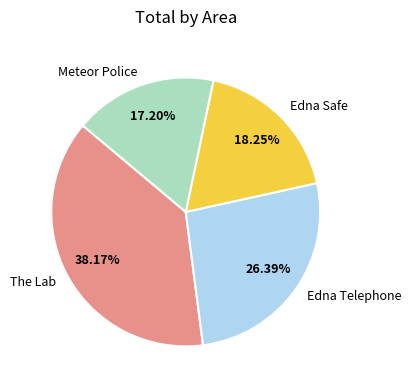

Does Edna Safe represent more than half of the total?

No